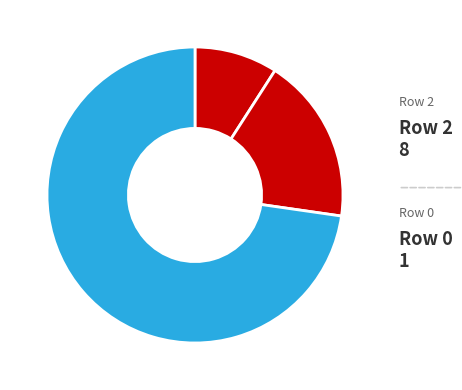

How many segments does this pie chart have?

3